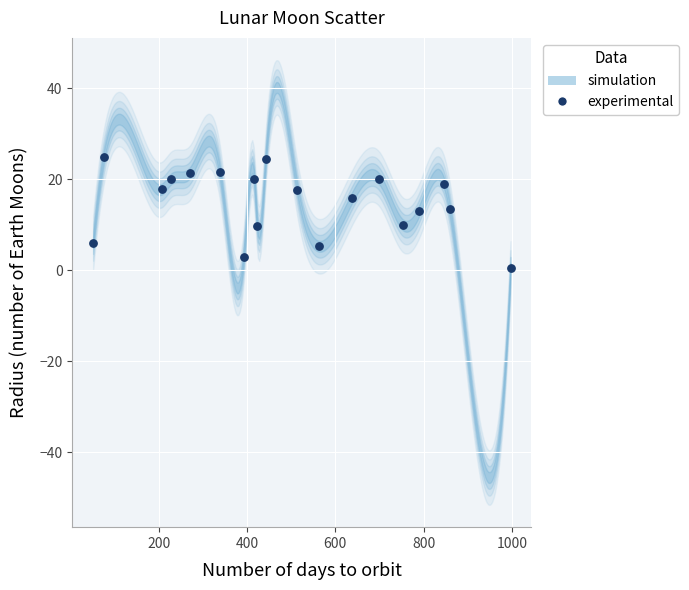

What is the range of Y values (max minus min)?

24.5